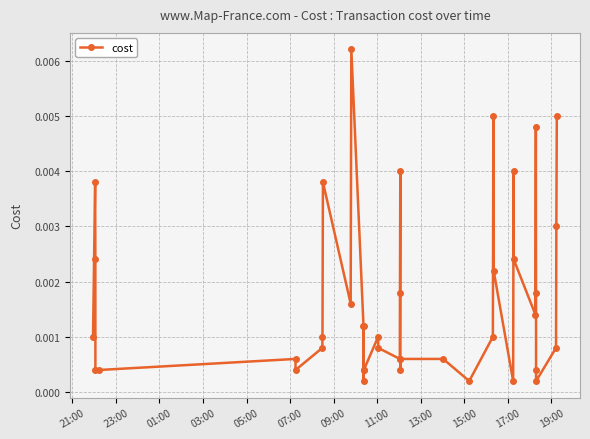

Count the number of categories in the chart.

40